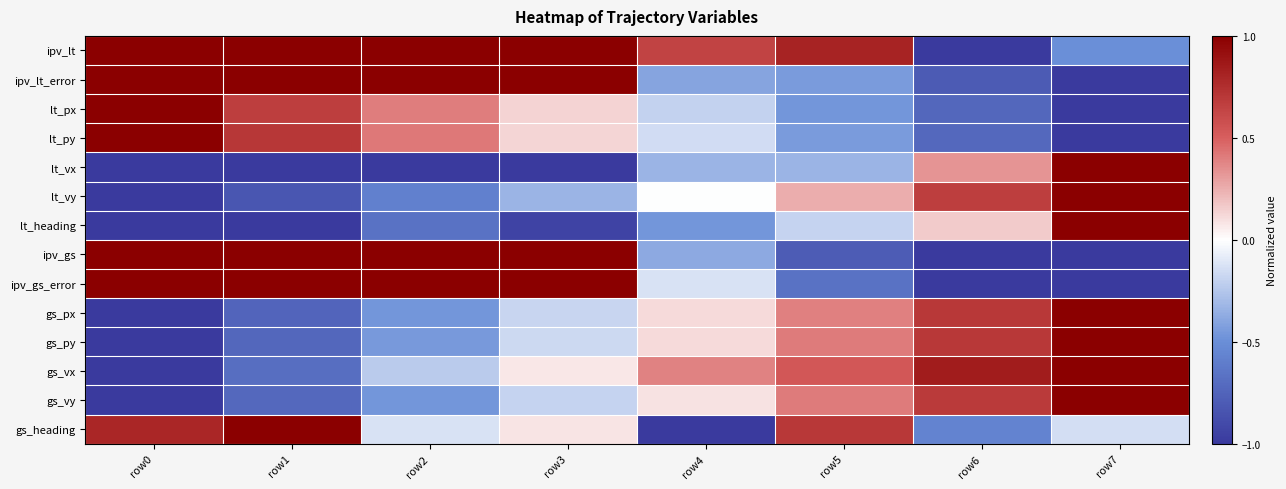

At row4, list the series in order from smallest to largest.

gs_heading, lt_heading, ipv_lt_error, ipv_gs, lt_vx, lt_px, lt_py, ipv_gs_error, lt_vy, gs_vy, gs_py, gs_px, gs_vx, ipv_lt